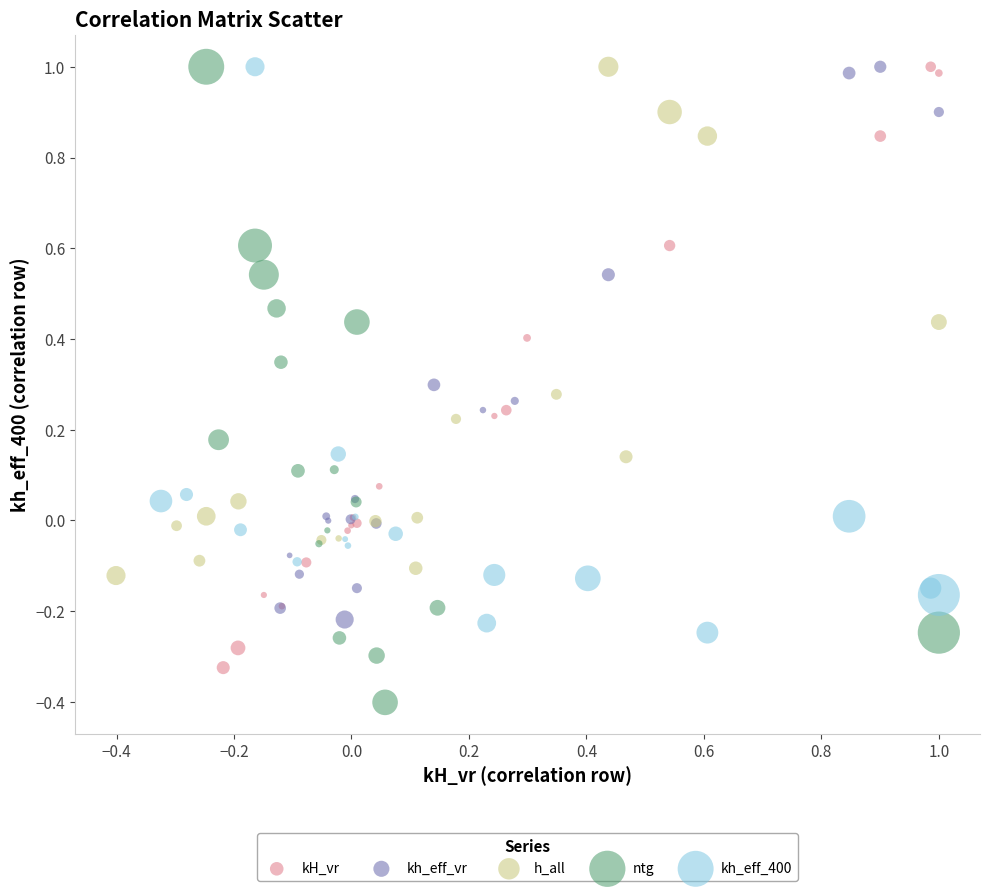

What are all the series names shown in the legend?

kH_vr, kh_eff_vr, h_all, ntg, kh_eff_400